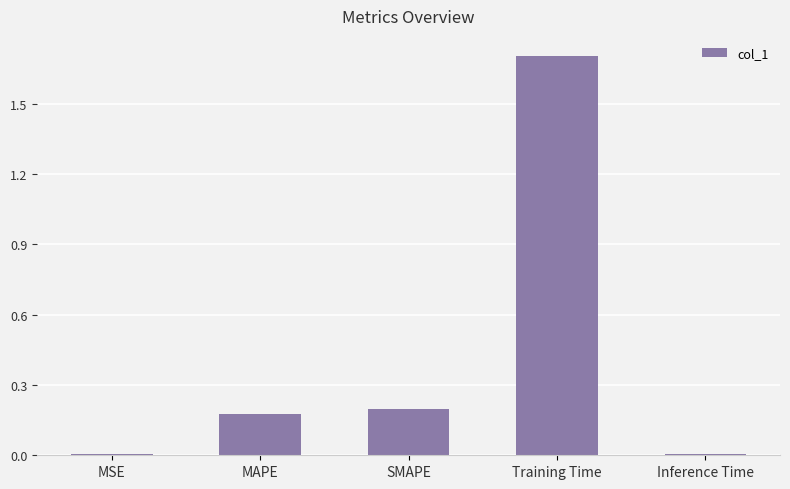

What is the sum of the values at MAPE and Training Time?

1.9